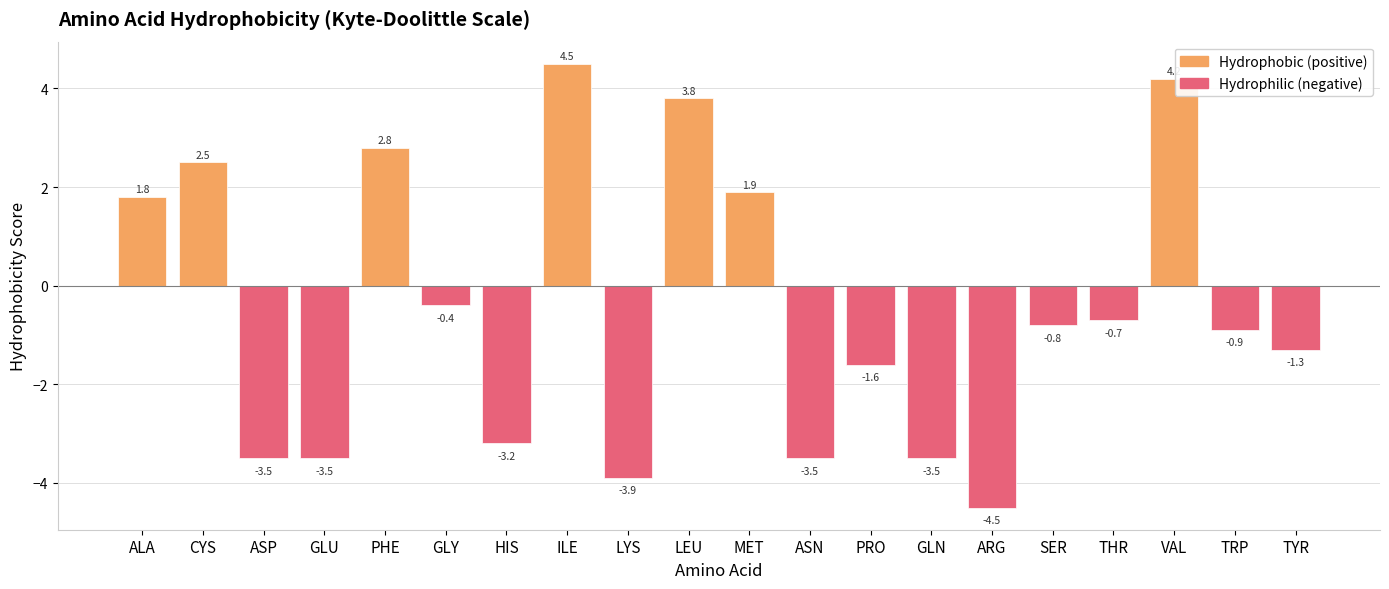

What is the change in value from LYS to TYR?

+2.6